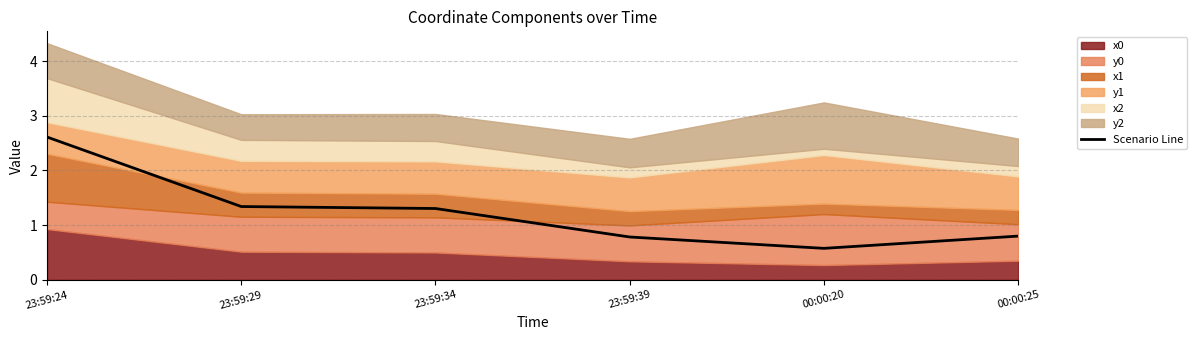

Which category has the lowest value across all series?

00:00:20